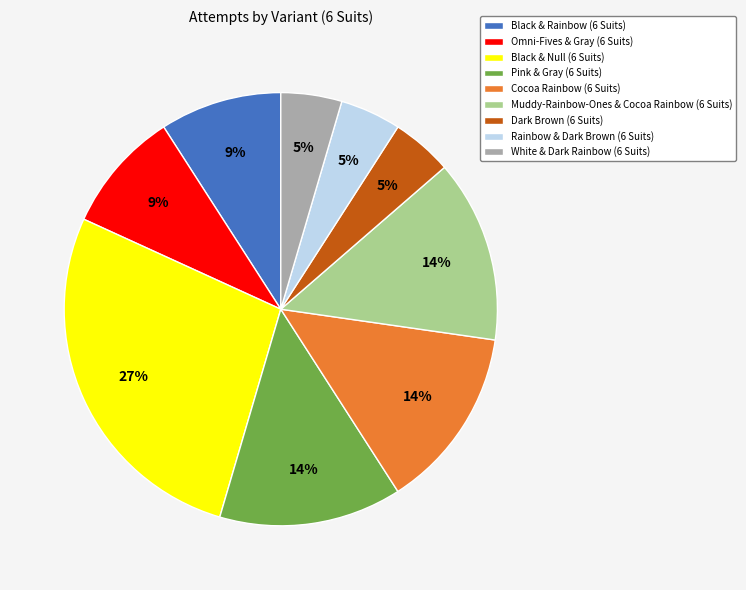

True or false: Rainbow & Dark Brown (6 Suits) accounts for 5% of the total.

True